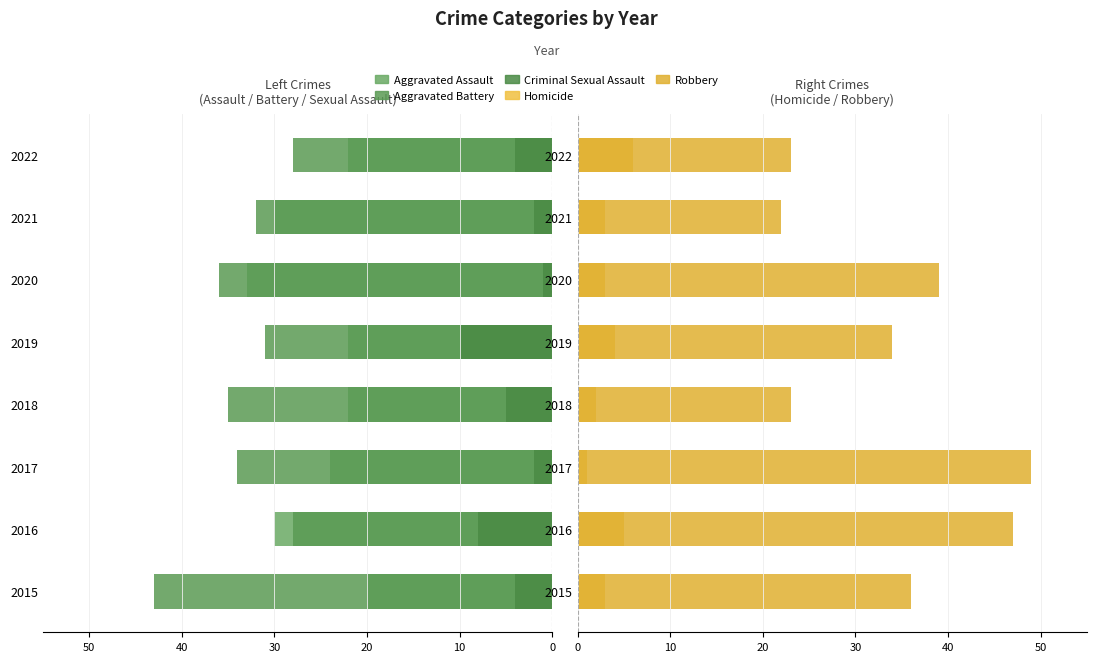

What are all the series names shown in the legend?

Aggravated Assault, Aggravated Battery, Criminal Sexual Assault, Homicide, Robbery